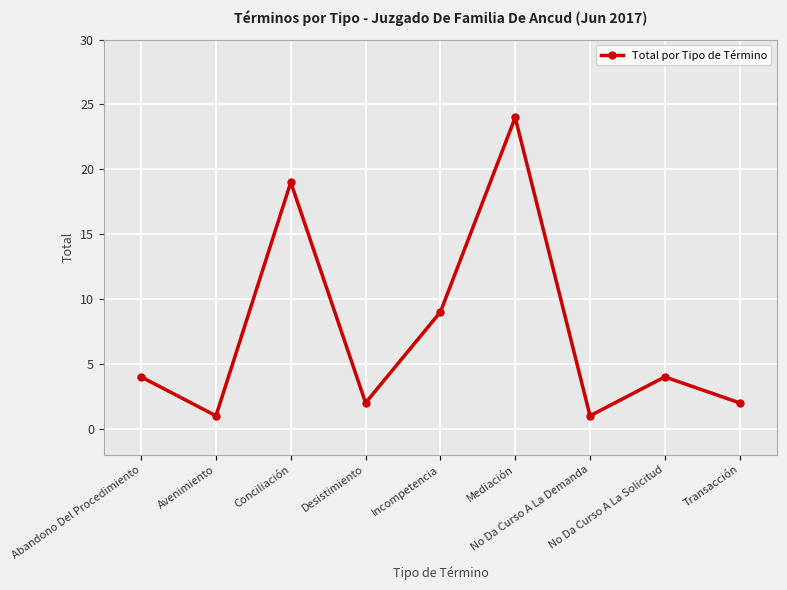

At which category does the chart reach its peak across all series?

Mediación